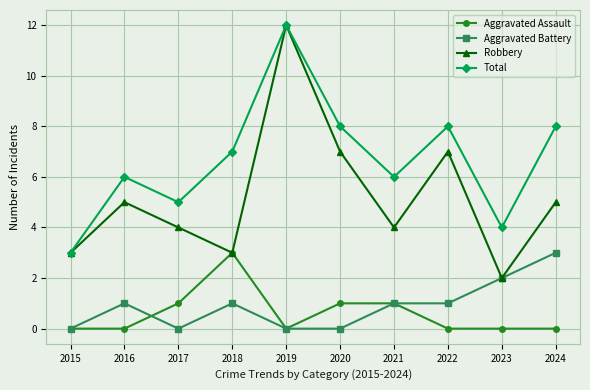

Is it true that Aggravated Battery equals 1 at 2021?

True